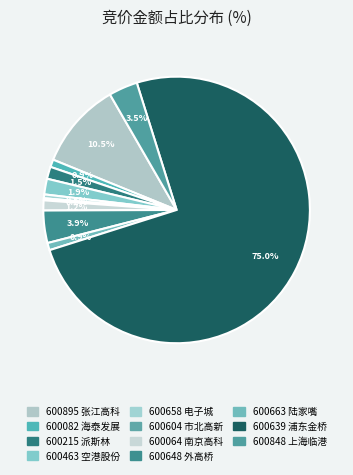

True or false: 600663 accounts for 1% of the total.

True